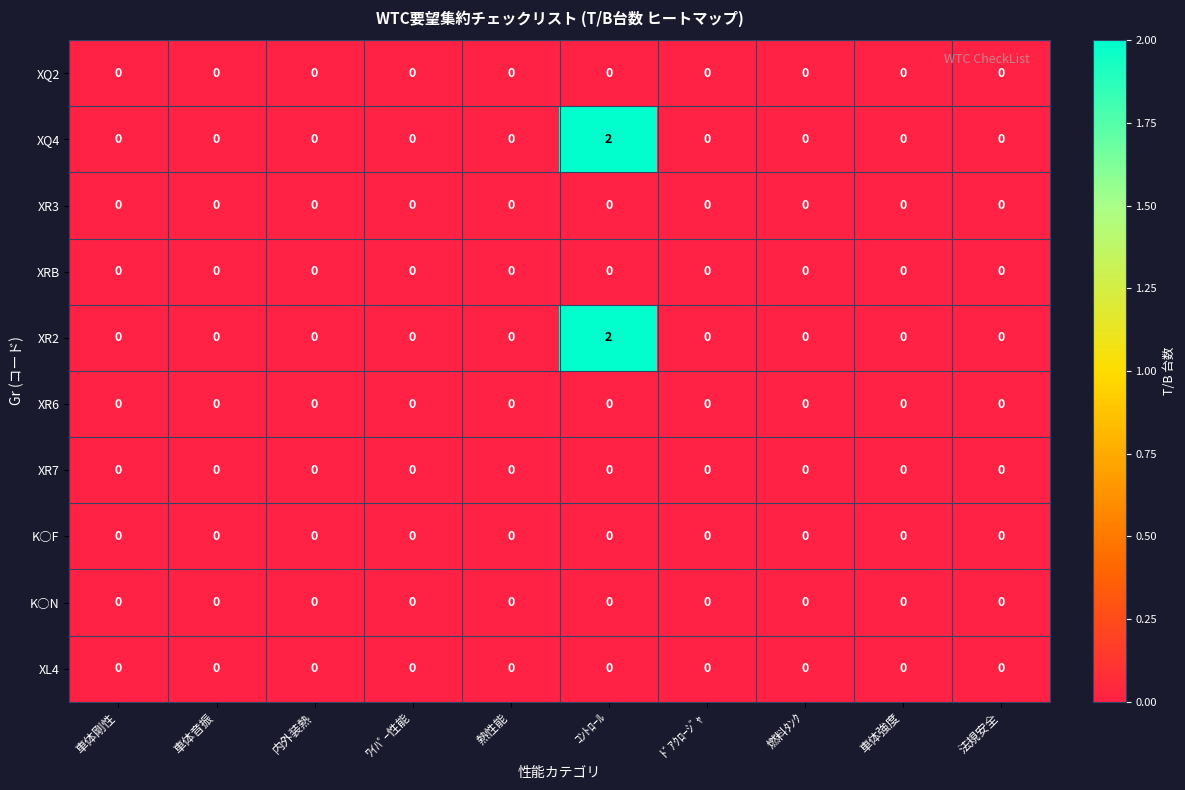

How many distinct data groups are displayed?

10